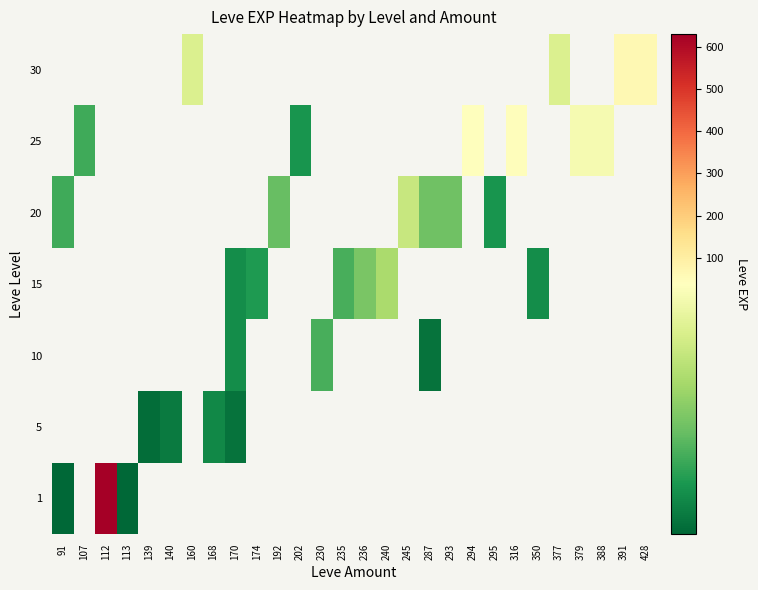

How many positive values does the 20 series have?

6